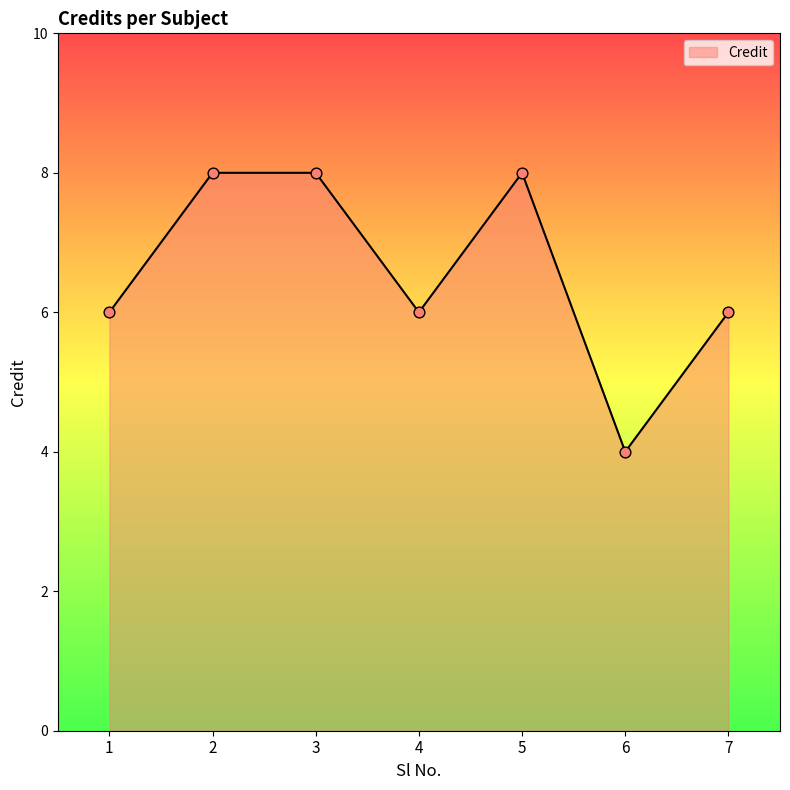

Between 4 and 3, which is larger?

3